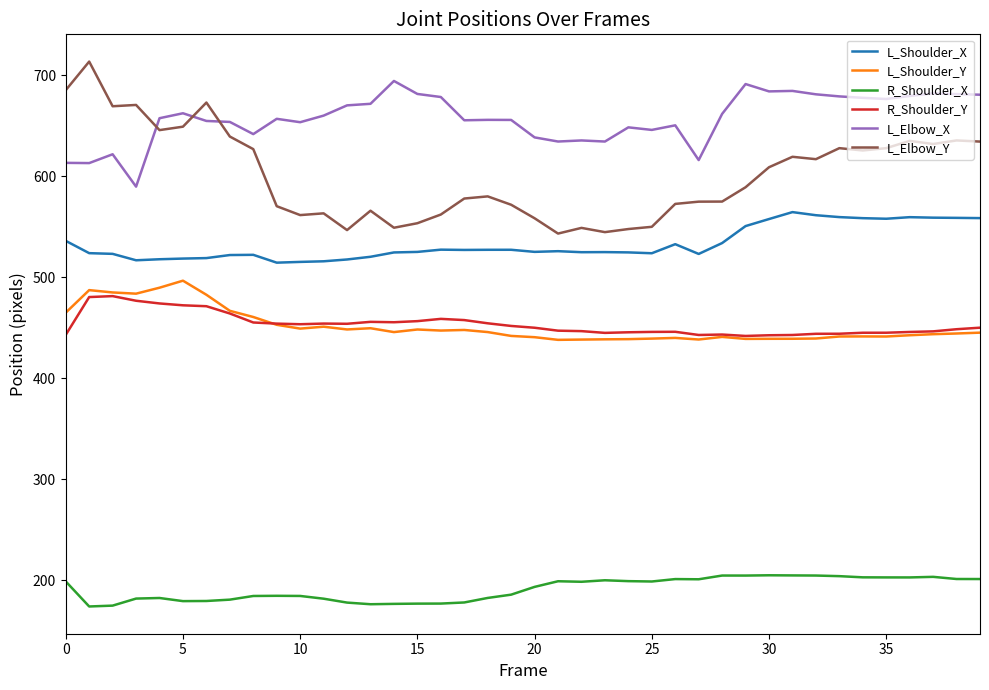

How many series are shown in this chart?

6